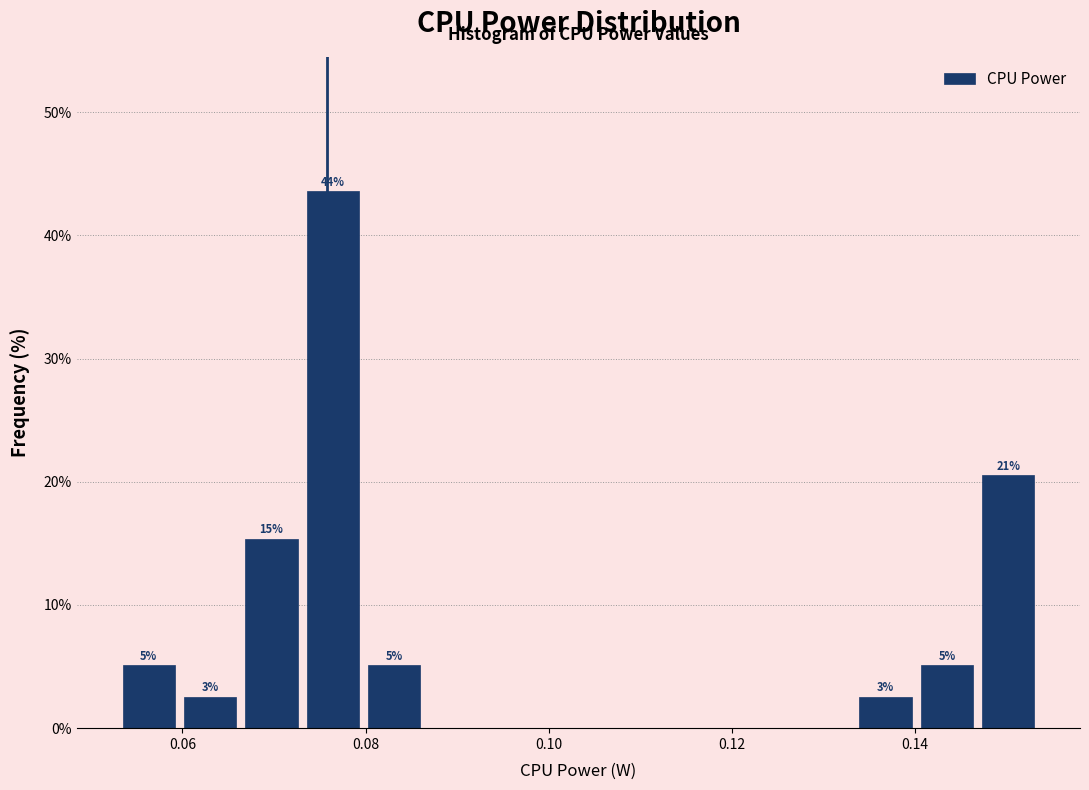

Around what value on the x-axis is the tallest bar? Give the approximate position of its centre, as read against the axis.

0.076